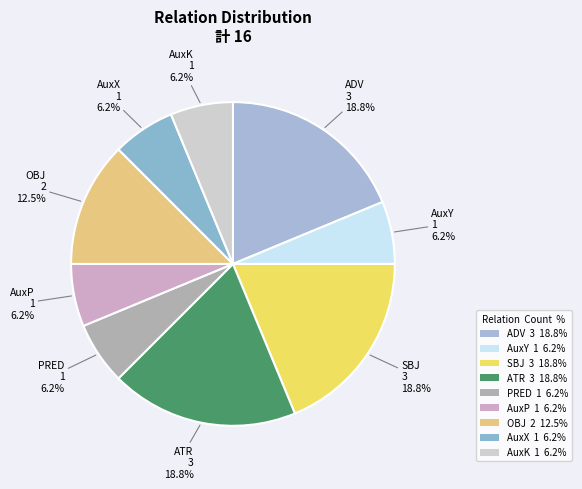

Which category has the smallest portion of the pie?

AuxY